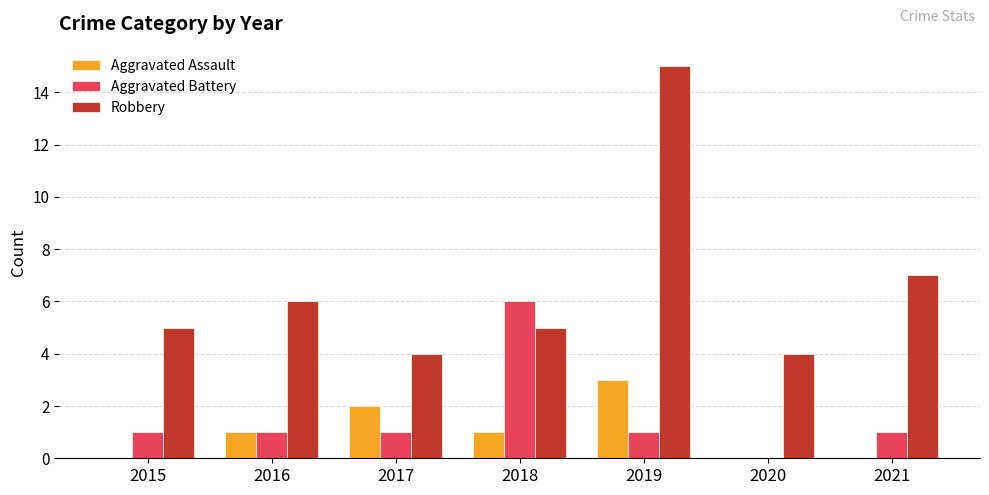

Which series has the largest total across all categories?

Robbery